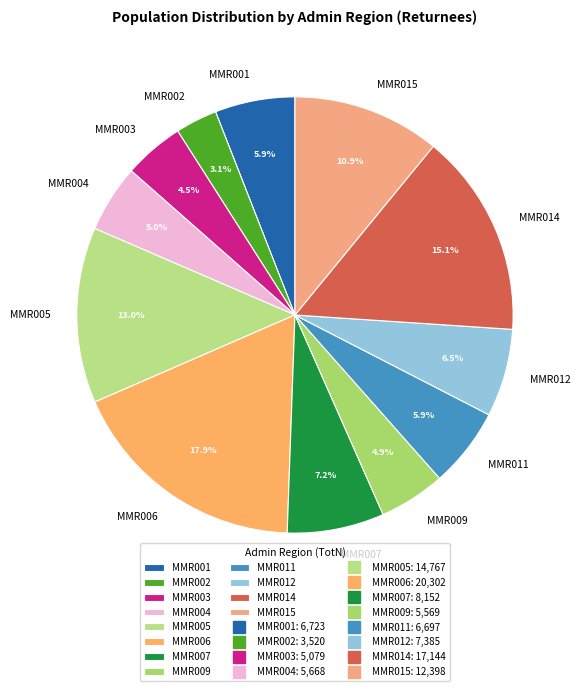

The MMR012 slice represents 1% of the pie. True or false?

False